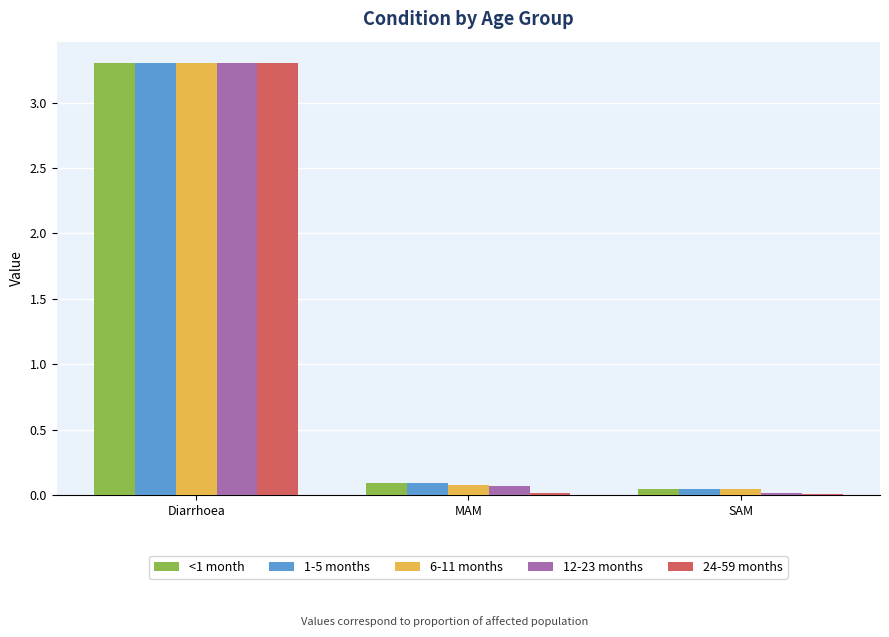

What is the total value across all series at SAM?

0.2